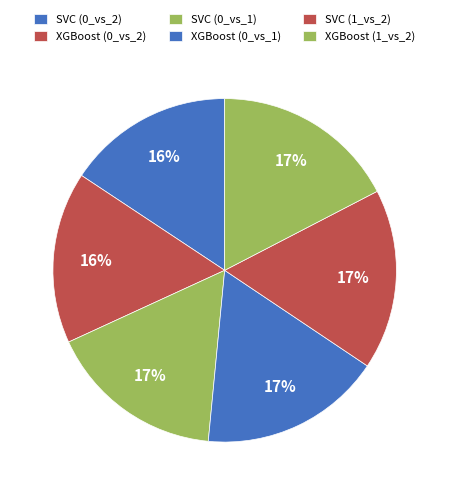

What percentage is NOT represented by SVC (1_vs_2)?

83.0%